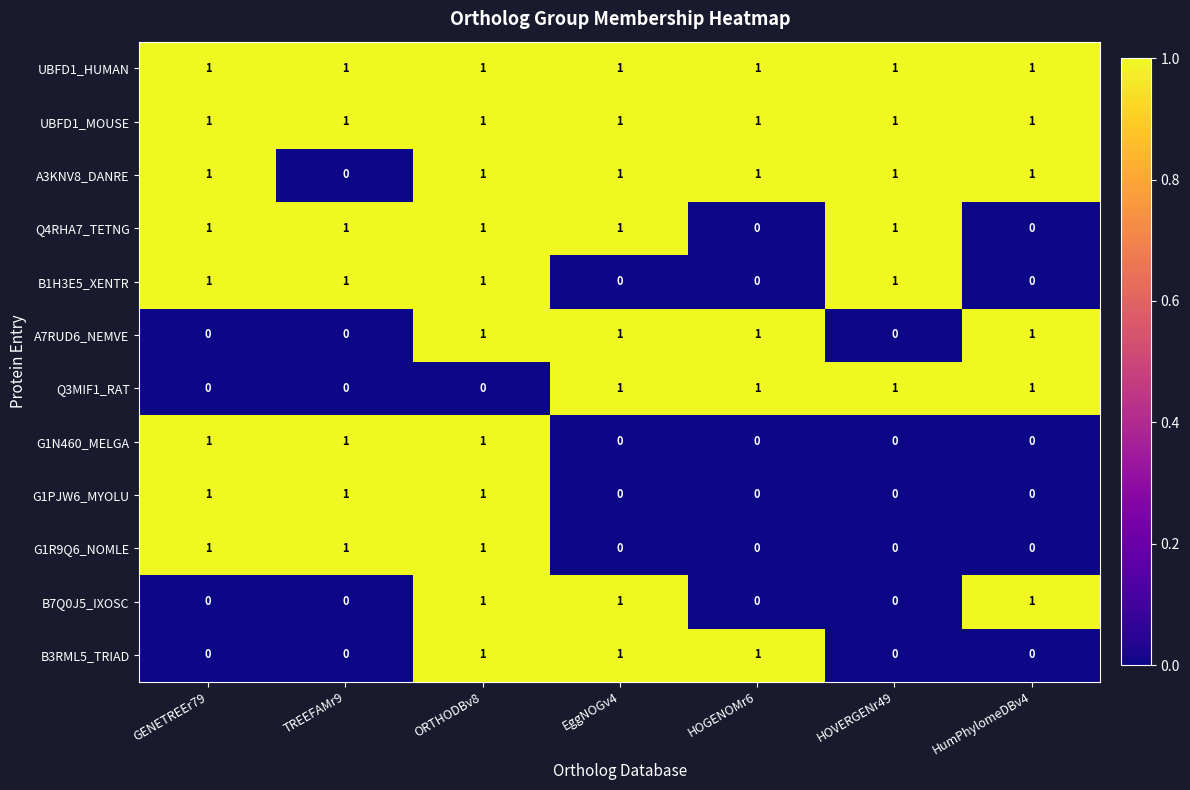

At which category is the sum across all series the highest?

ORTHODBv8